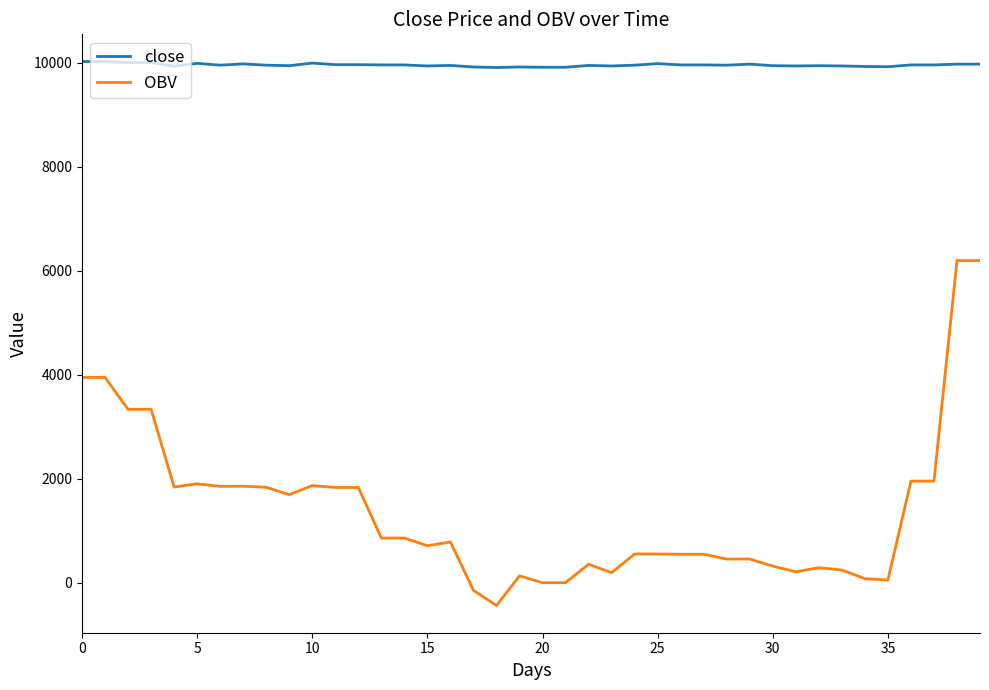

Rank the series by their maximum value, from lowest to highest.

OBV, close